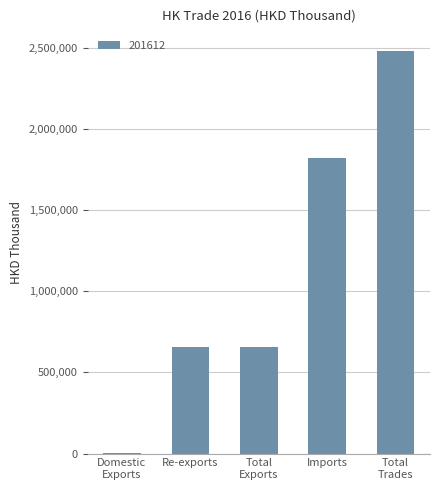

What is the change in value from Re-exports to Imports?

+1162231.0